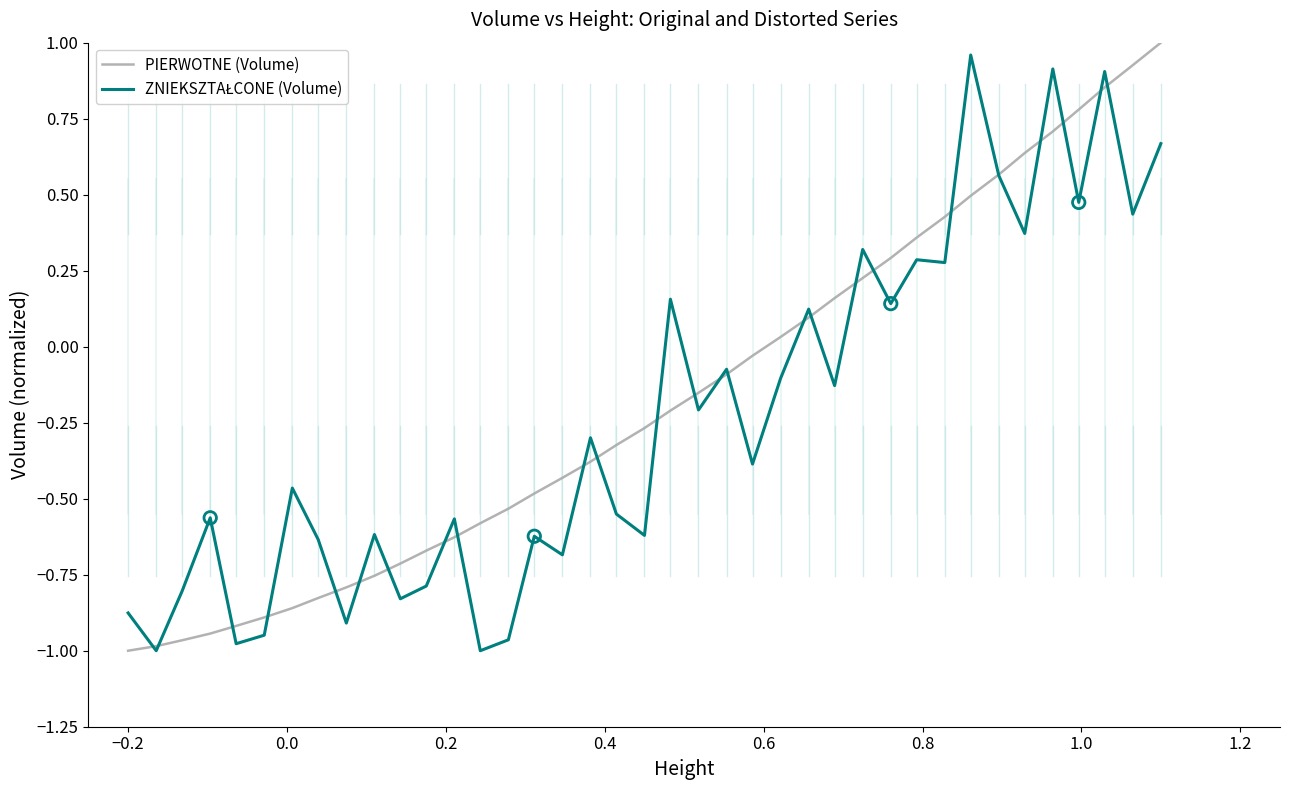

At how many categories does at least one series exceed 0?

16